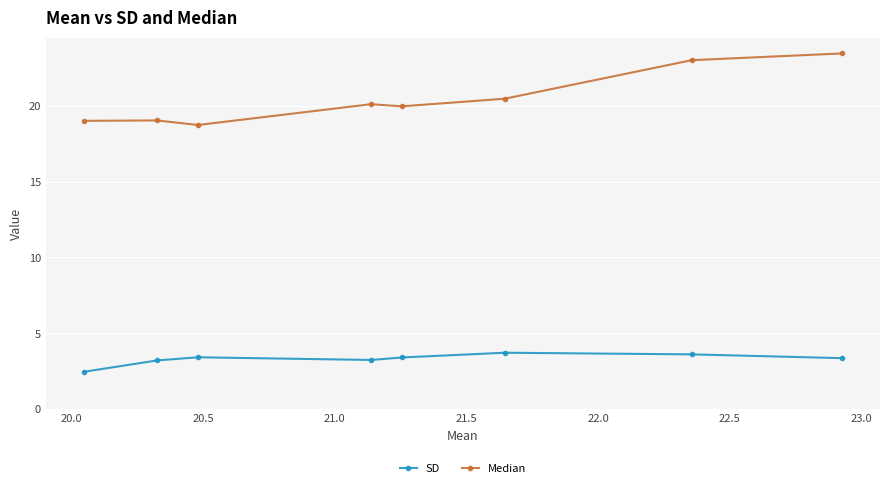

True or false: SD and Median intersect in this chart.

False